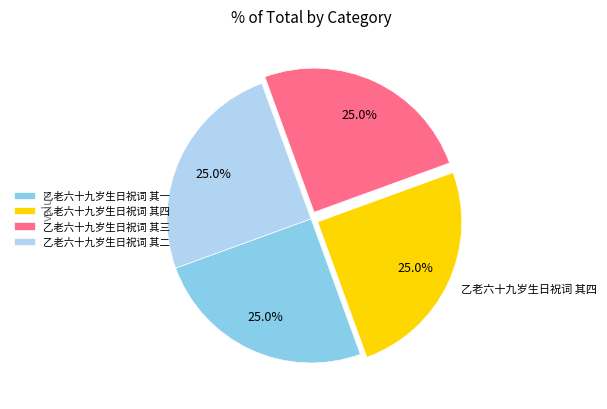

True or false: 乙老六十九岁生日祝词 其二 accounts for 10% of the total.

False